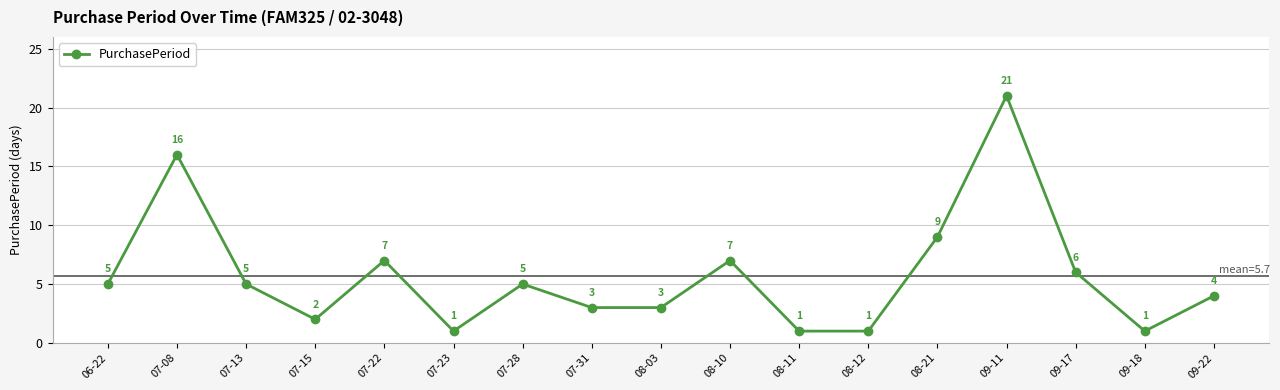

What is the difference between the second highest and minimum values?

15